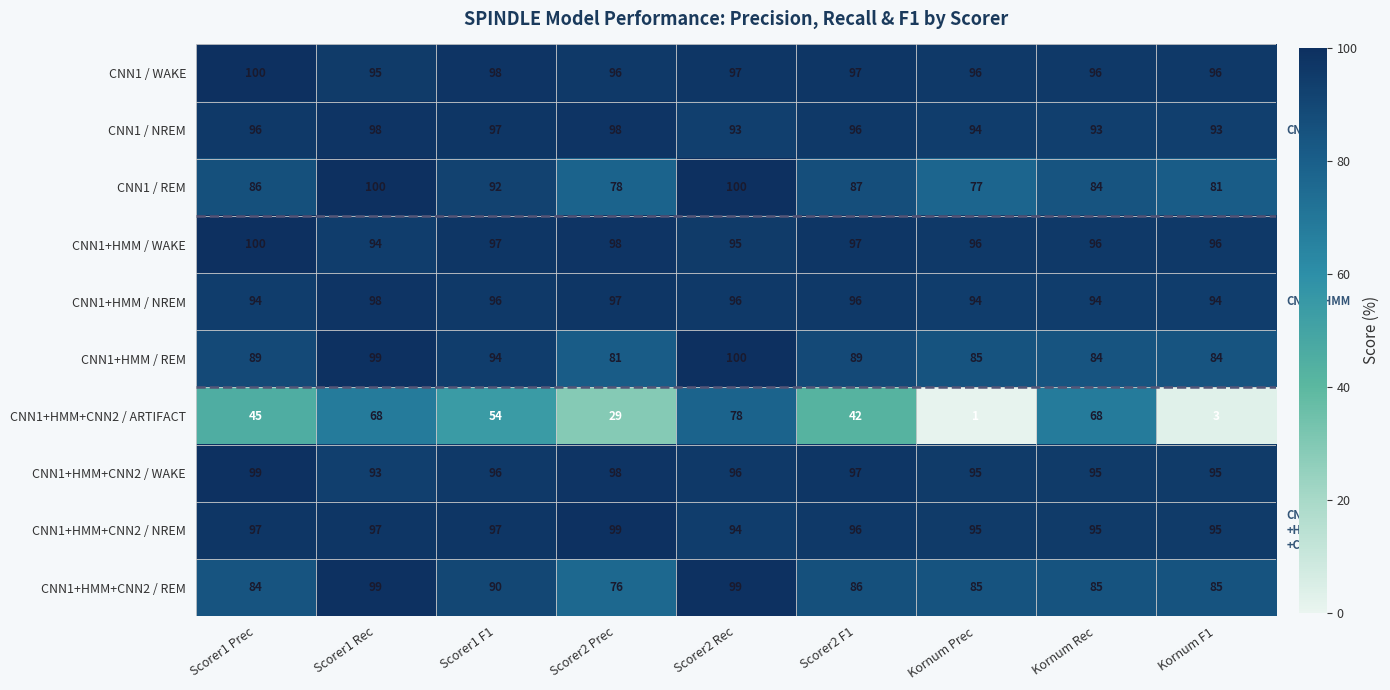

What is the difference between the highest and lowest values at Scorer1 F1?

44